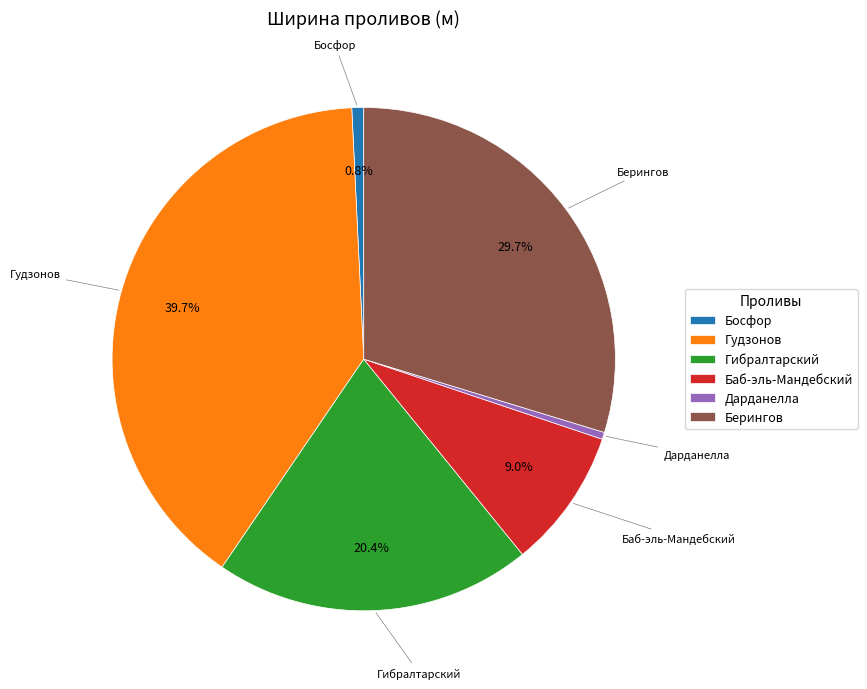

How many segments does this pie chart have?

6